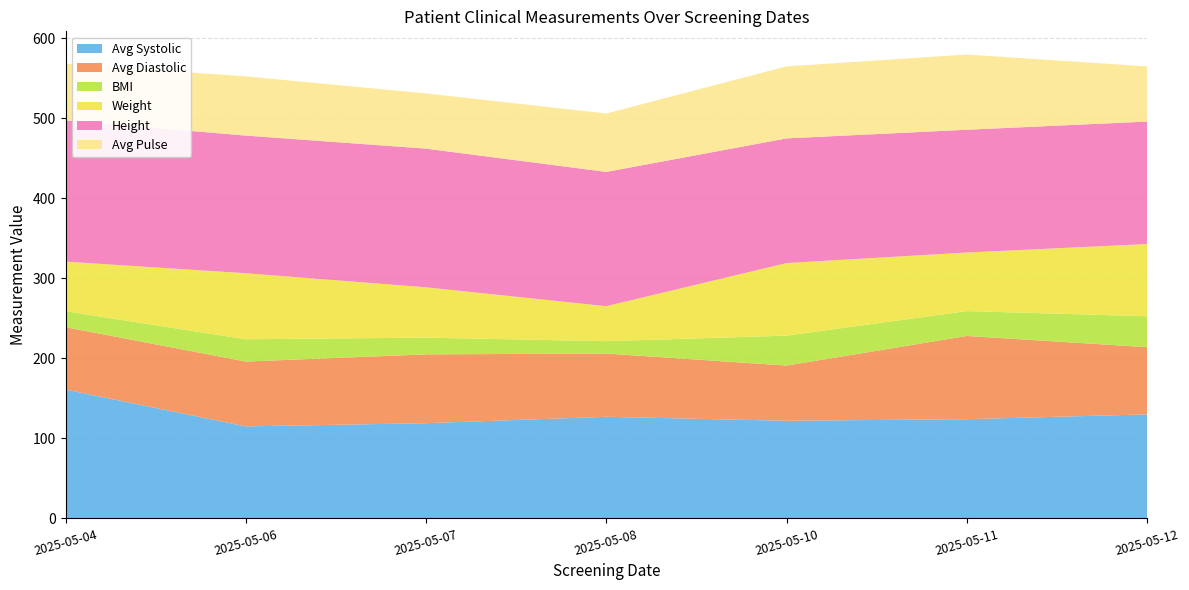

Reading left to right, list all the values displayed in this chart.

Avg Systolic: 2025-05-04=161.0	2025-05-06=115.0	2025-05-07=119.0	2025-05-08=127.0	2025-05-10=122.0	2025-05-11=124.0	2025-05-12=130.0
Avg Diastolic: 2025-05-04=78.0	2025-05-06=81.0	2025-05-07=86.0	2025-05-08=79.0	2025-05-10=69.0	2025-05-11=104.0	2025-05-12=84.0
BMI: 2025-05-04=19.9	2025-05-06=27.9	2025-05-07=20.9	2025-05-08=15.5	2025-05-10=37.4	2025-05-11=31.1	2025-05-12=38.6
Weight: 2025-05-04=62.0	2025-05-06=82.5	2025-05-07=62.9	2025-05-08=43.7	2025-05-10=90.7	2025-05-11=73.2	2025-05-12=90.3
Height: 2025-05-04=176.5	2025-05-06=172.0	2025-05-07=173.3	2025-05-08=167.8	2025-05-10=155.8	2025-05-11=153.4	2025-05-12=153.0
Avg Pulse: 2025-05-04=71.0	2025-05-06=74.0	2025-05-07=69.0	2025-05-08=73.0	2025-05-10=90.0	2025-05-11=94.0	2025-05-12=69.0